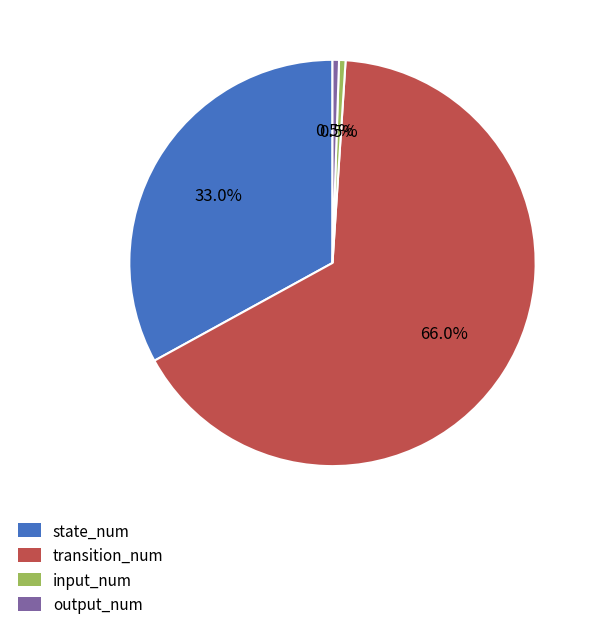

What percentage do output_num and transition_num together represent?

66.5%